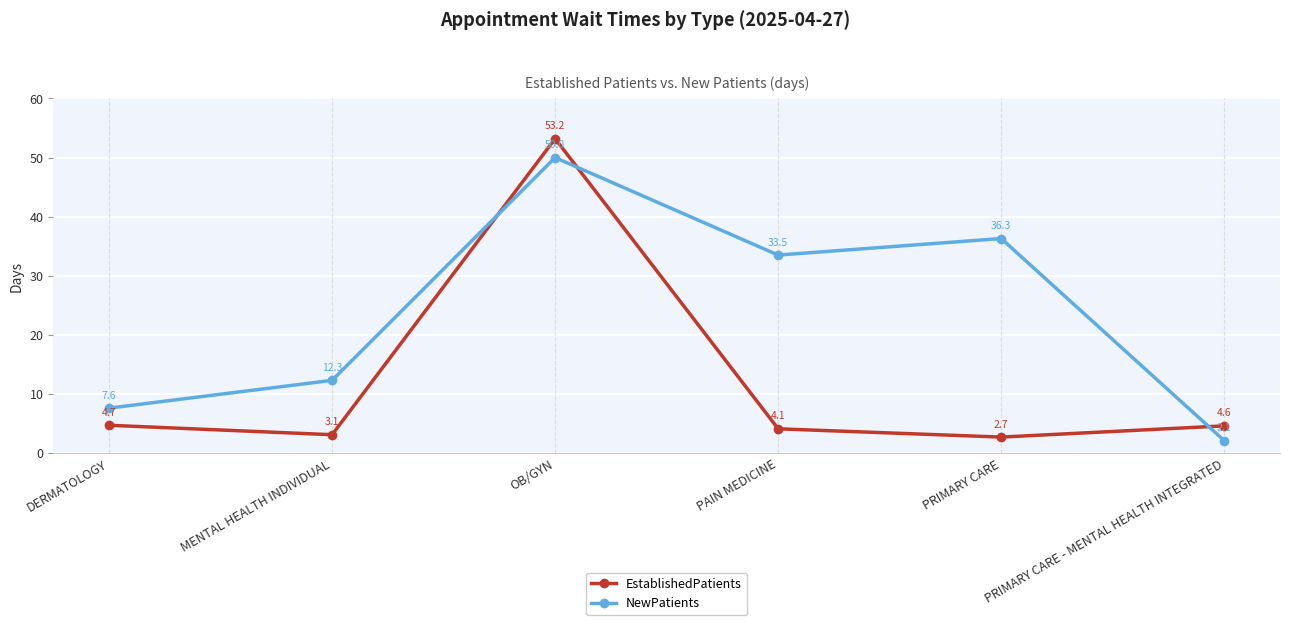

What is the difference between the maximum and minimum values in the NewPatients series?

47.9